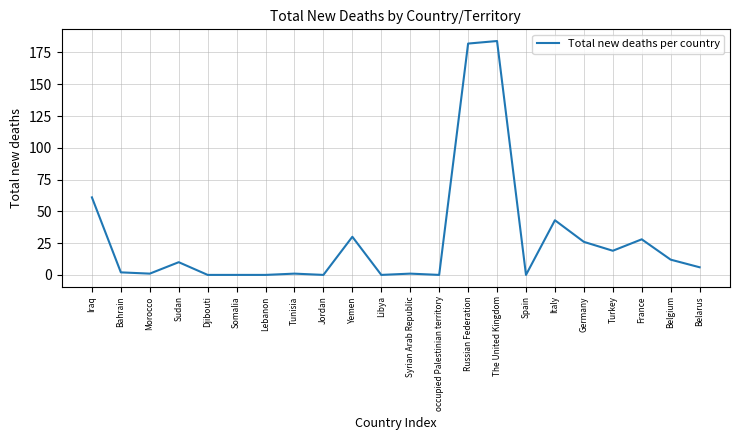

What is the difference between the values at The United Kingdom and Spain?

184